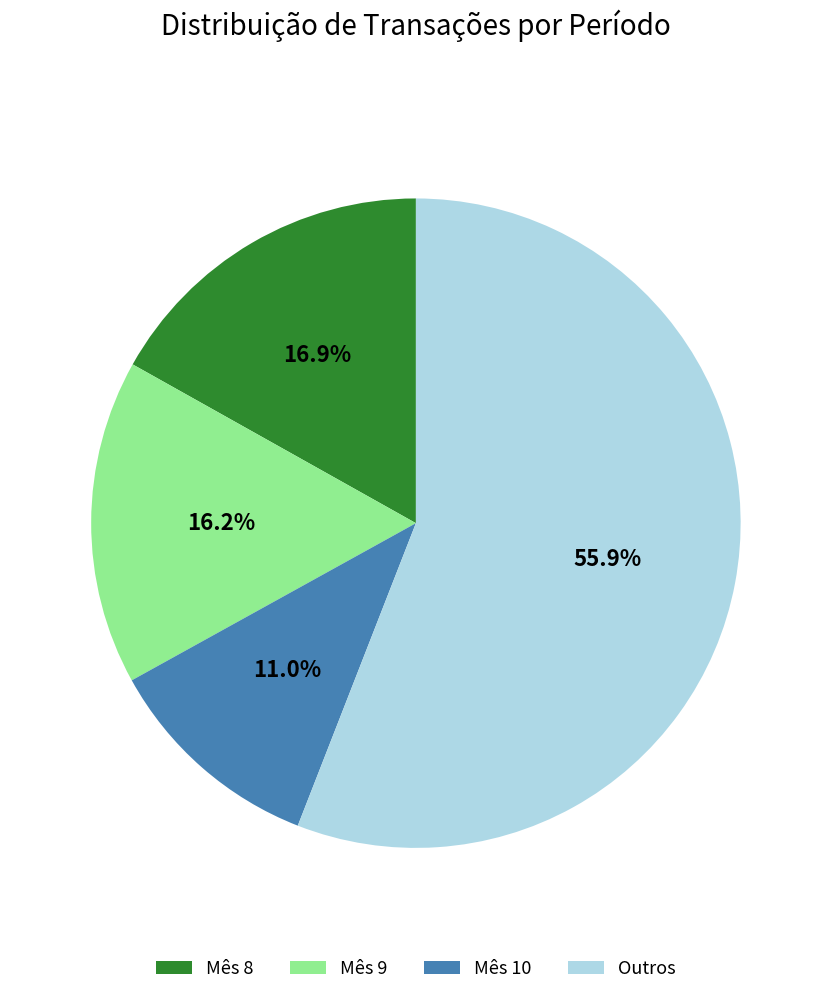

Which category has the biggest portion of the pie?

Outros